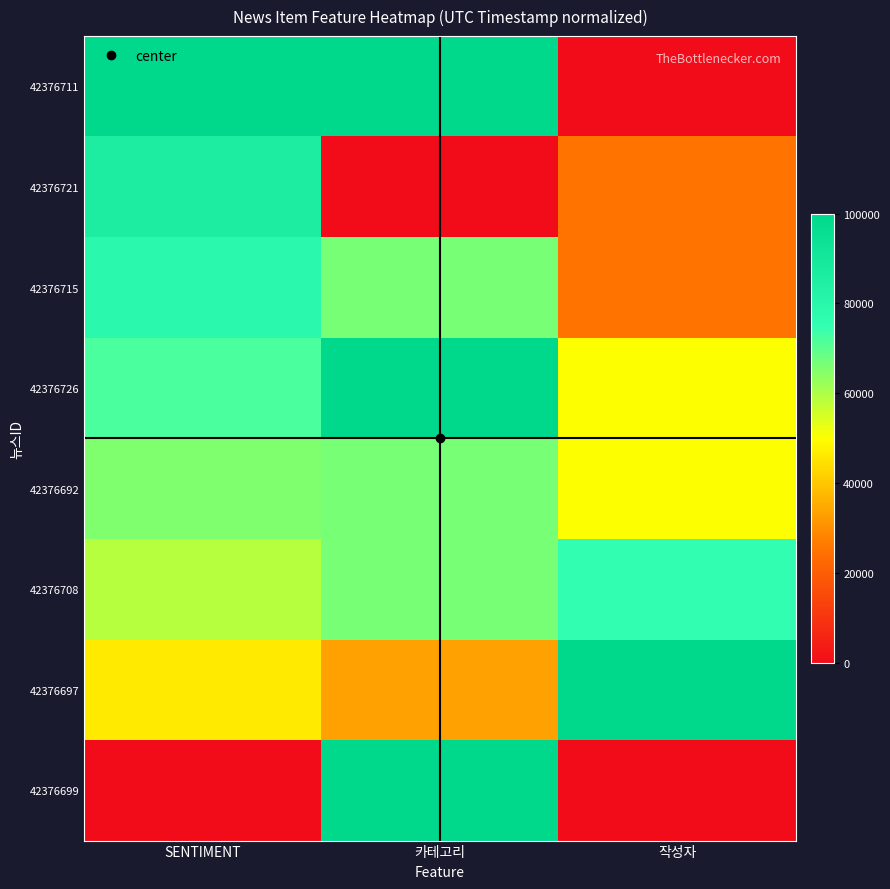

Rank the series by their maximum value, from lowest to highest.

42376692, 42376708, 42376715, 42376721, 42376711, 42376726, 42376697, 42376699